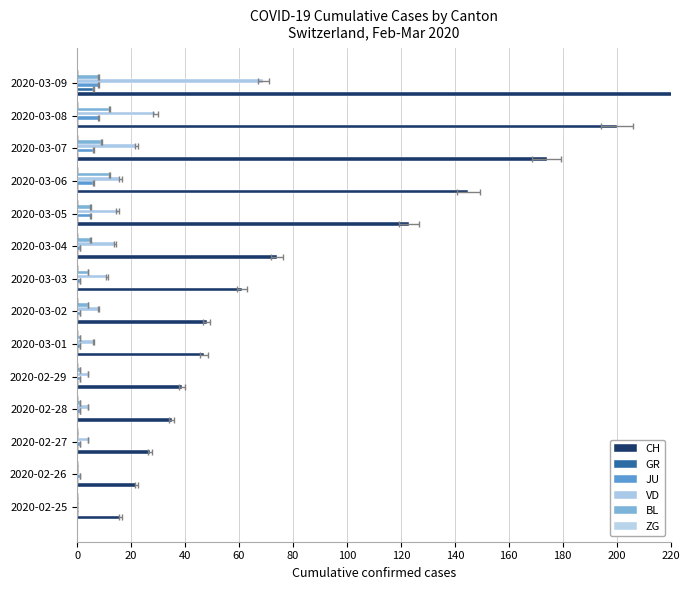

What is the difference between the maximum and minimum values in the JU series?

8.0